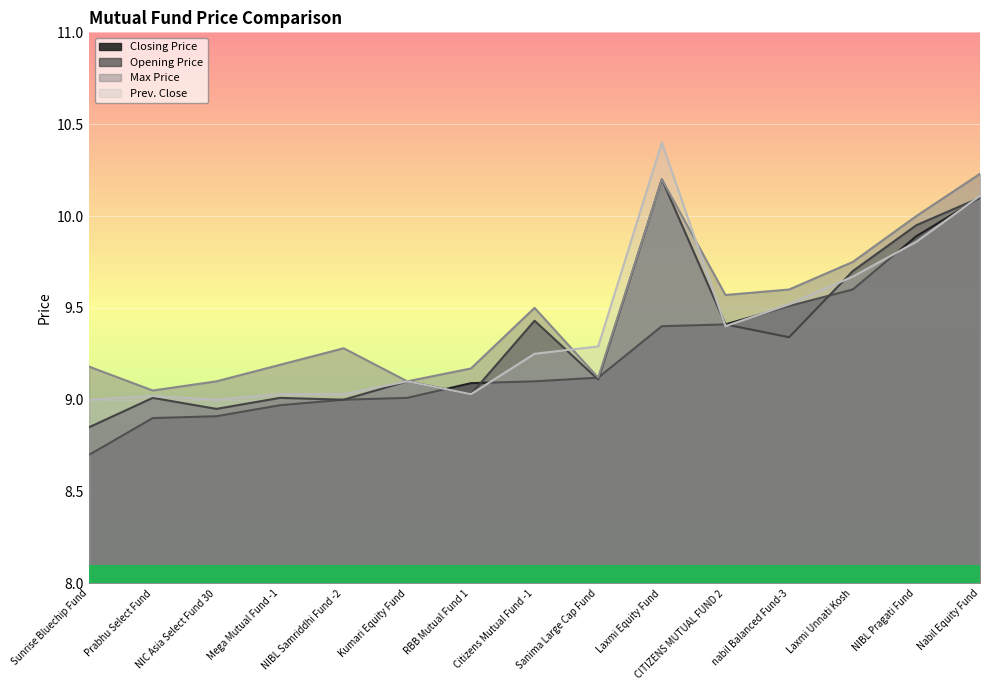

Which has a higher value, NIBL Pragati Fund or NIC Asia Select Fund 30?

NIBL Pragati Fund